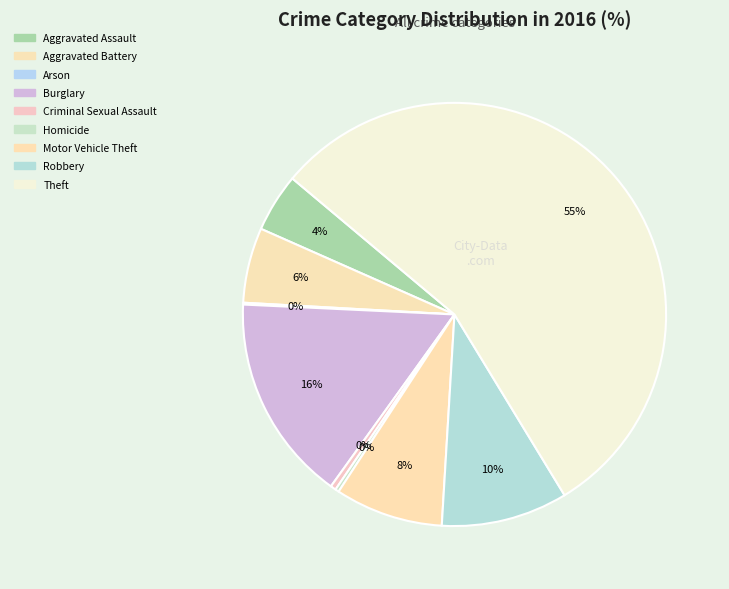

What is the largest slice in the pie chart?

Theft